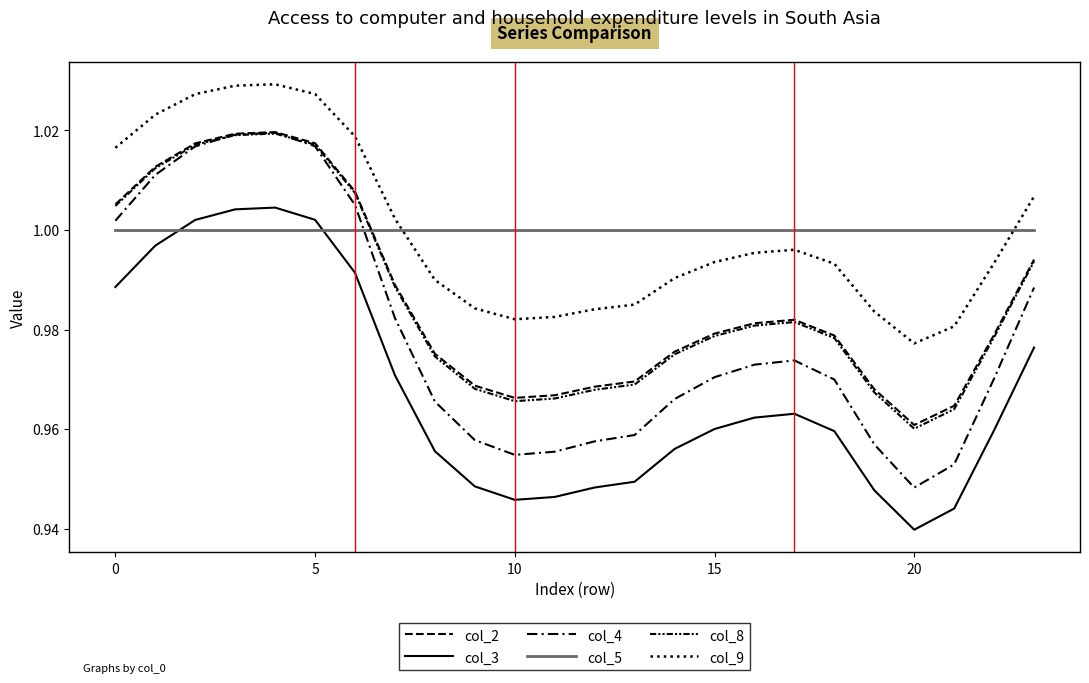

At how many categories does at least one series exceed 0?

24